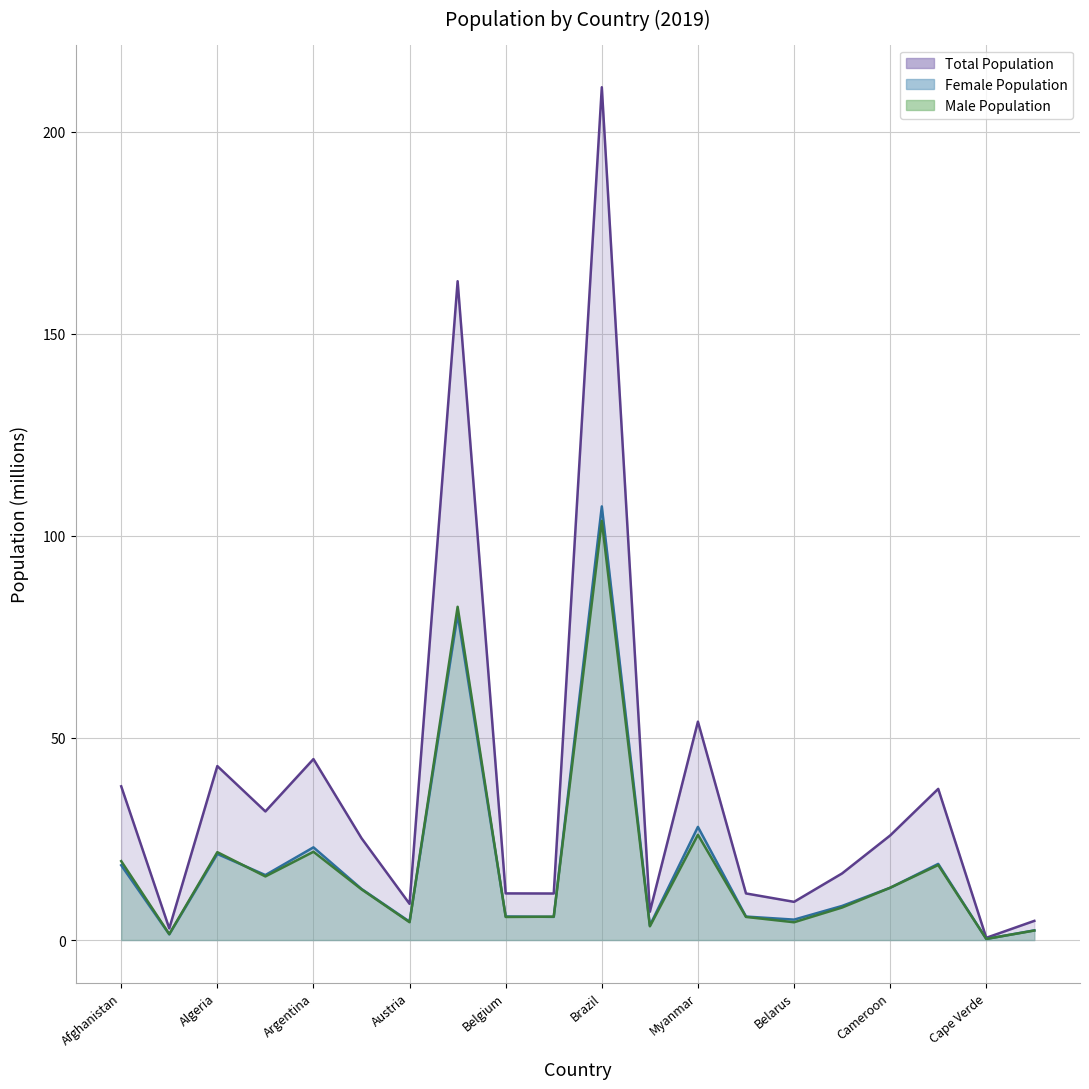

Reading left to right, extract all data points from this chart.

Total Population: Afghanistan=38.0	Albania=2.9	Algeria=43.1	Angola=31.8	Argentina=44.8	Australia=25.2	Austria=9.0	Bangladesh=163.0	Belgium=11.5	Bolivia=11.5	Brazil=211.0	Bulgaria=7.0	Myanmar=54.0	Burundi=11.5	Belarus=9.5	Cambodia=16.5	Cameroon=25.9	Canada=37.4	Cape Verde=0.5	Central African Republic=4.7
Female Population: Afghanistan=18.5	Albania=1.4	Algeria=21.3	Angola=16.1	Argentina=22.9	Australia=12.7	Austria=4.5	Bangladesh=80.6	Belgium=5.8	Bolivia=5.7	Brazil=107.3	Bulgaria=3.6	Myanmar=28.0	Burundi=5.8	Belarus=5.1	Cambodia=8.4	Cameroon=12.9	Canada=18.8	Cape Verde=0.3	Central African Republic=2.4
Male Population: Afghanistan=19.5	Albania=1.5	Algeria=21.7	Angola=15.7	Argentina=21.8	Australia=12.6	Austria=4.4	Bangladesh=82.5	Belgium=5.7	Bolivia=5.8	Brazil=103.7	Bulgaria=3.4	Myanmar=26.0	Burundi=5.7	Belarus=4.4	Cambodia=8.0	Cameroon=12.9	Canada=18.6	Cape Verde=0.3	Central African Republic=2.4